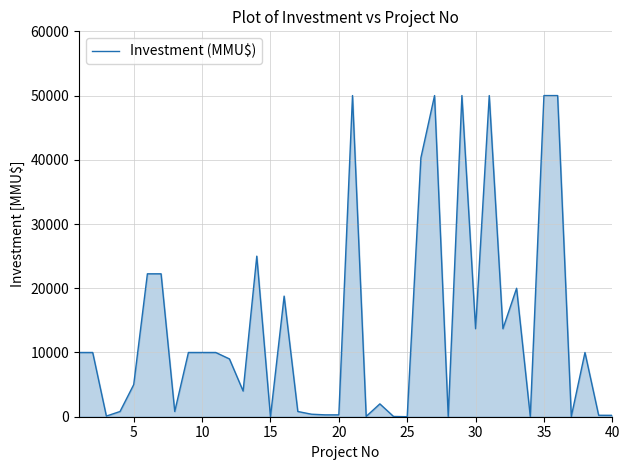

True or false: there are more than 1 points higher than both neighbors.

True